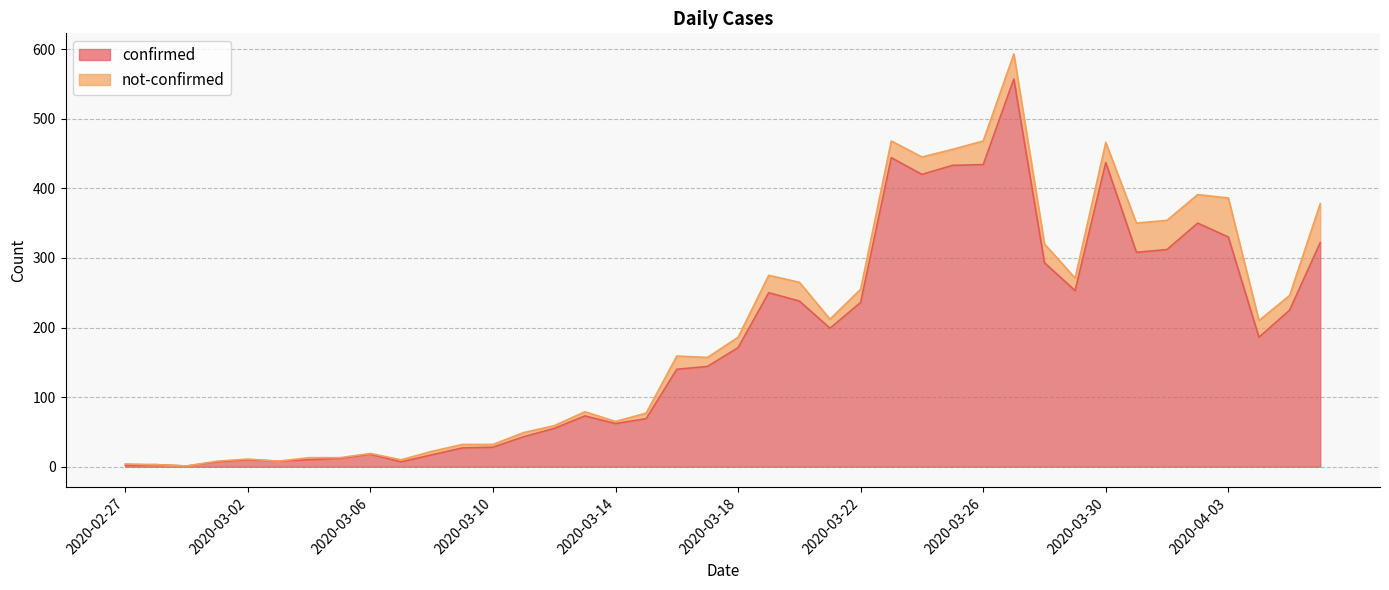

What is the average value?

178